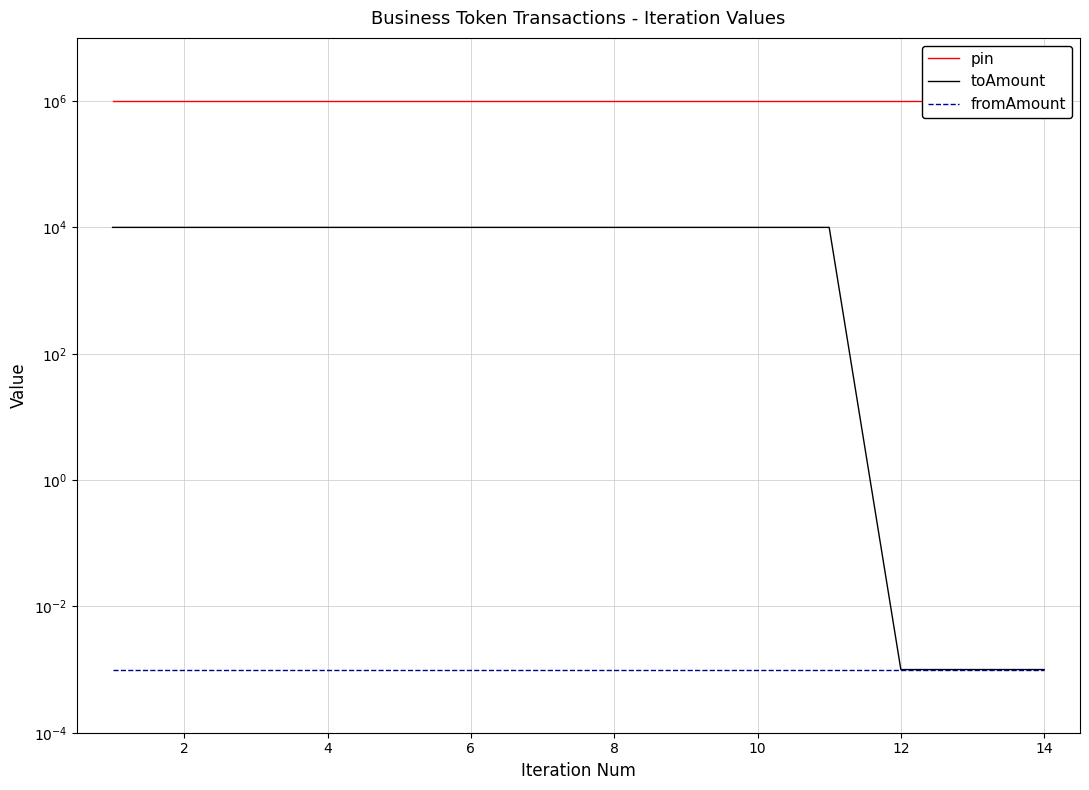

Which category has the lowest value across all series?

12